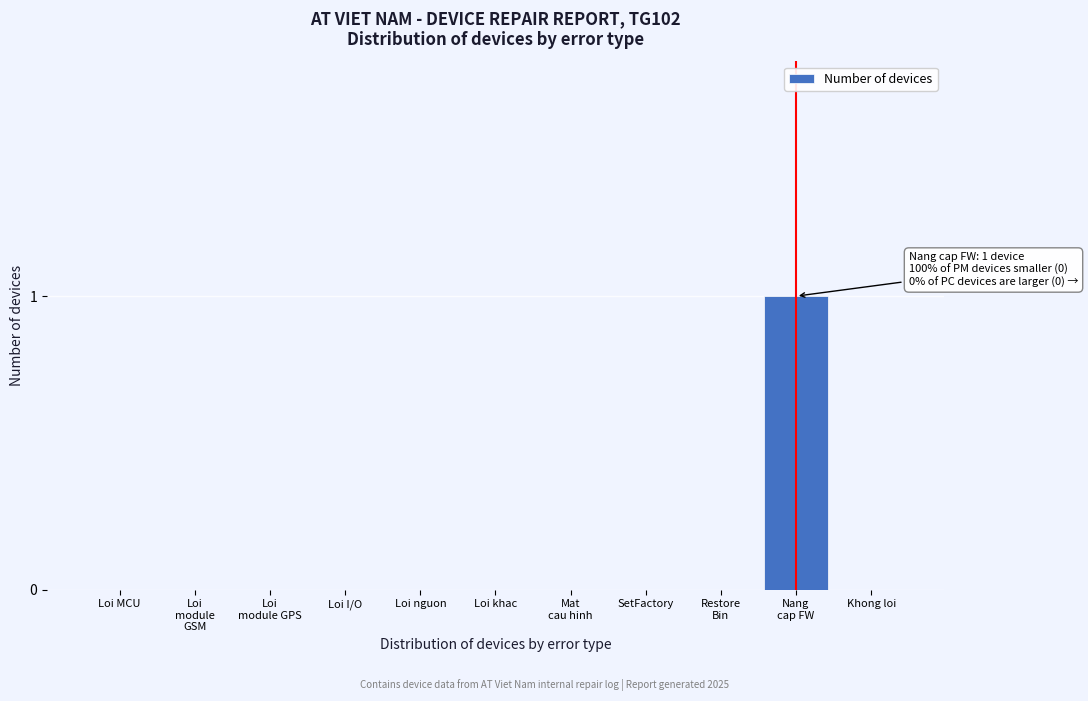

True or false: the data shows 0 at Loi khac.

True